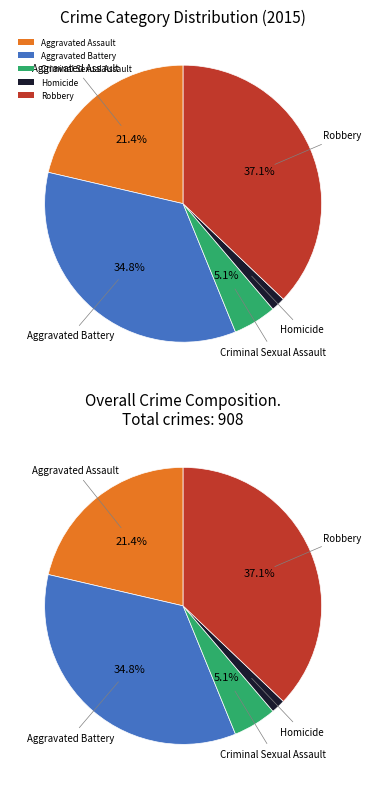

What is the largest slice in the pie chart?

Robbery